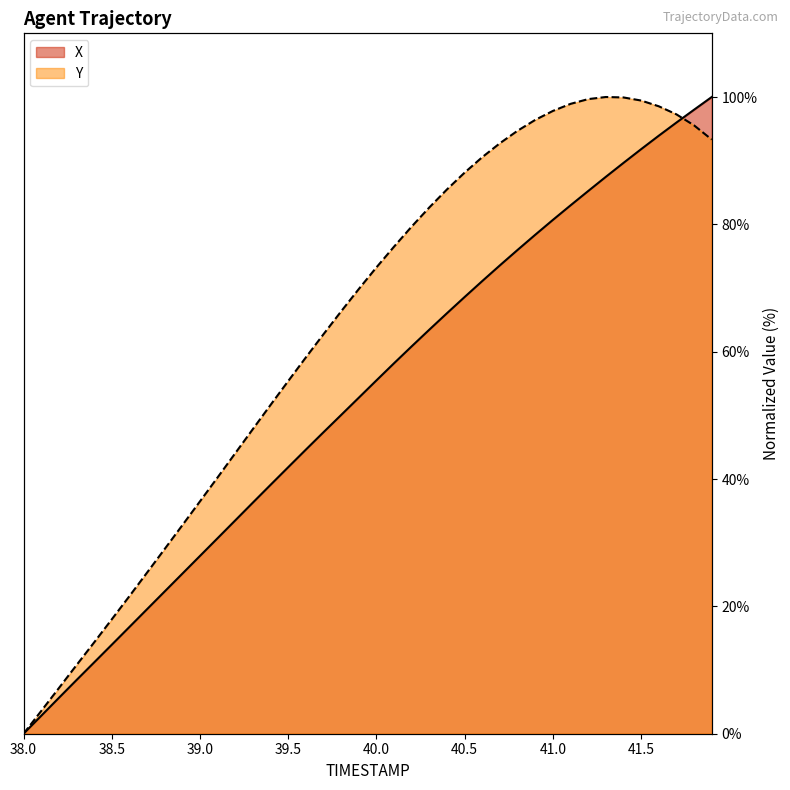

Is it true that X equals 2.8 at 38.1?

True